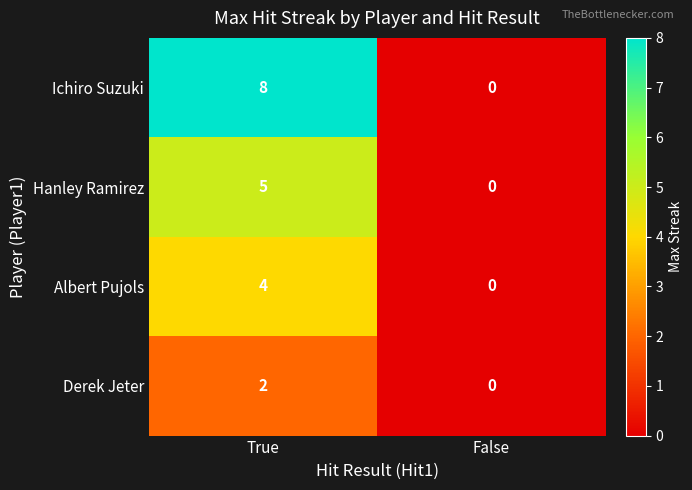

Which category has the highest value across all series?

True